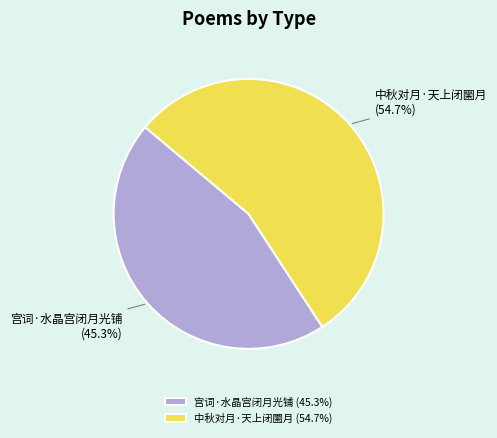

Approximately how many times larger is the value at 中秋对月·天上闭圞月 compared to 宫词·水晶宫闭月光铺?

1.2